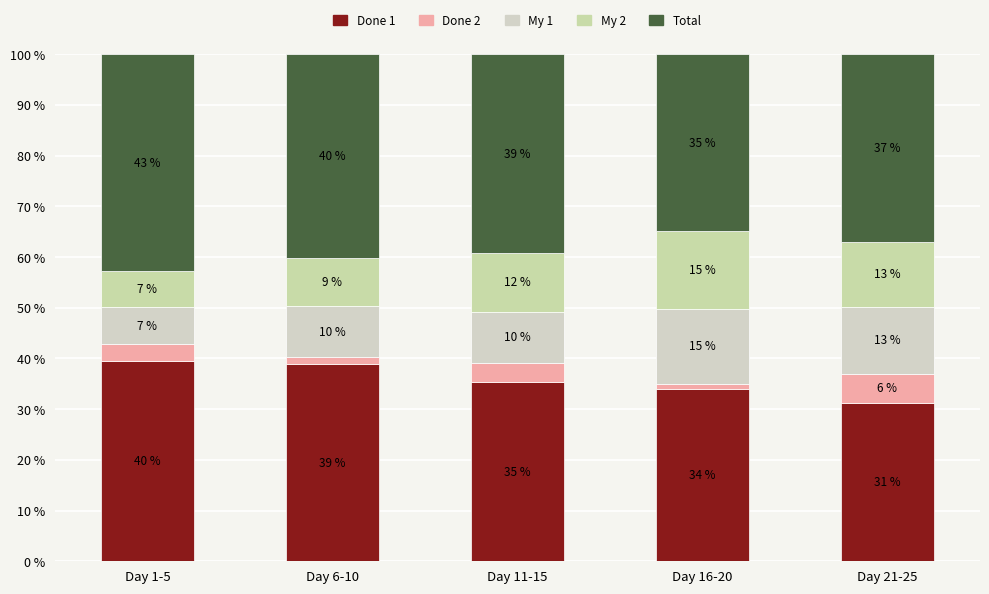

Which series has the widest spread of values?

Done 1